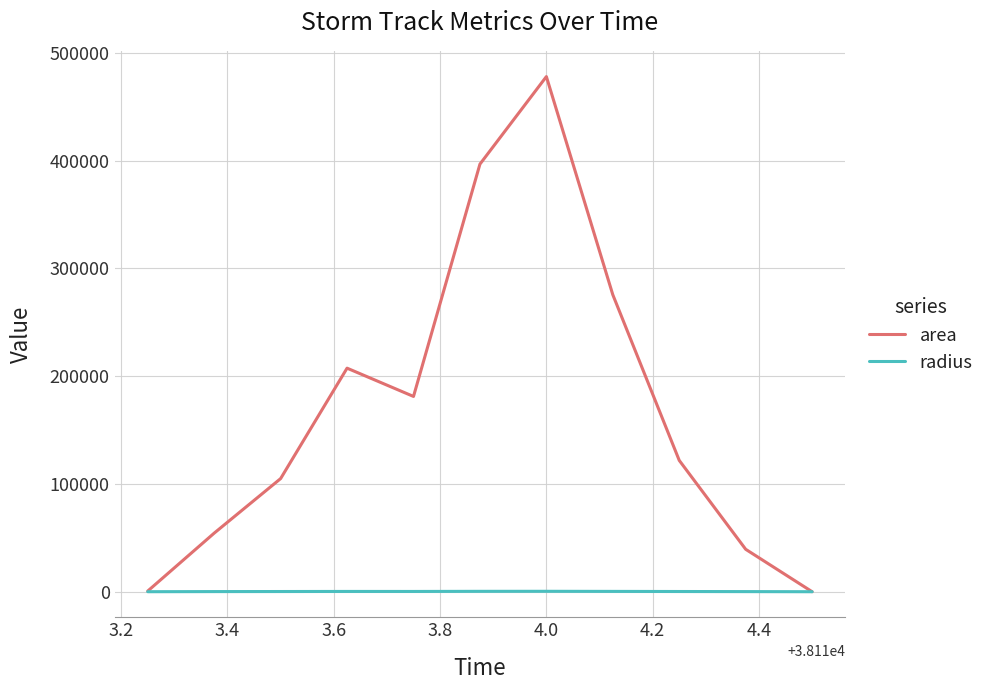

How many lines are shown in the chart?

2